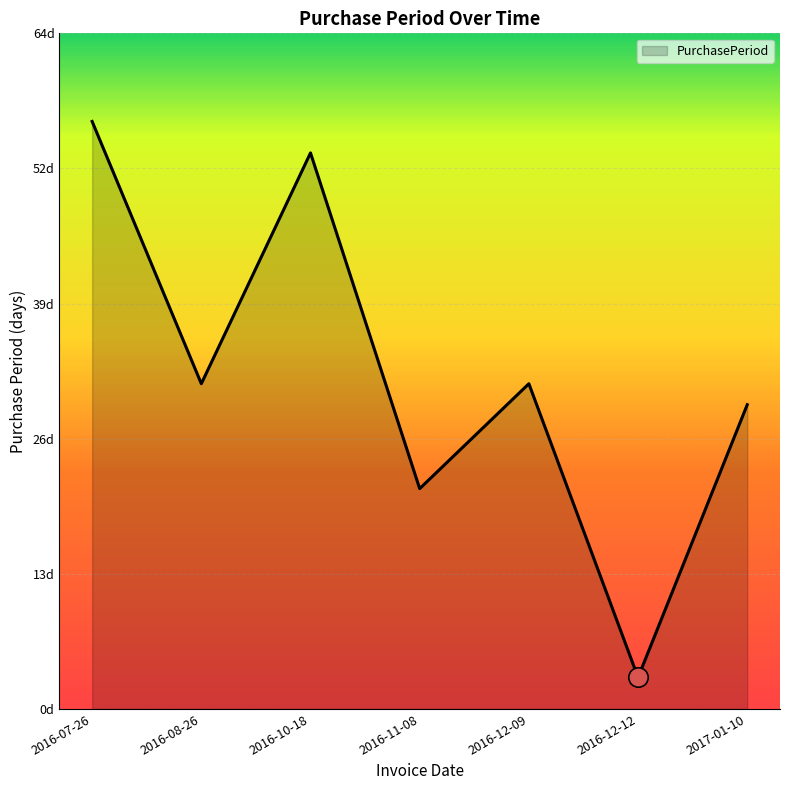

Count the number of categories in the chart.

7